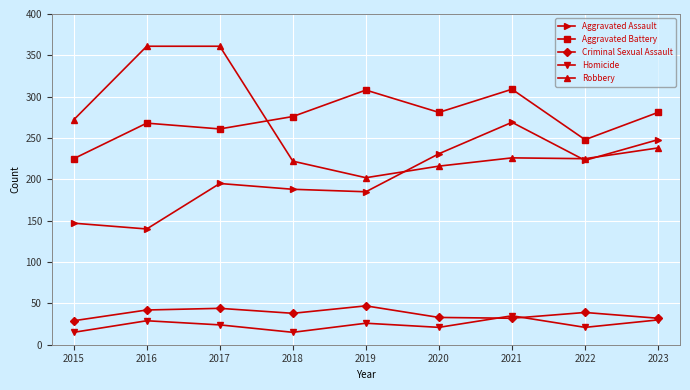

Is it true that Aggravated Assault equals 115 at 2022?

False